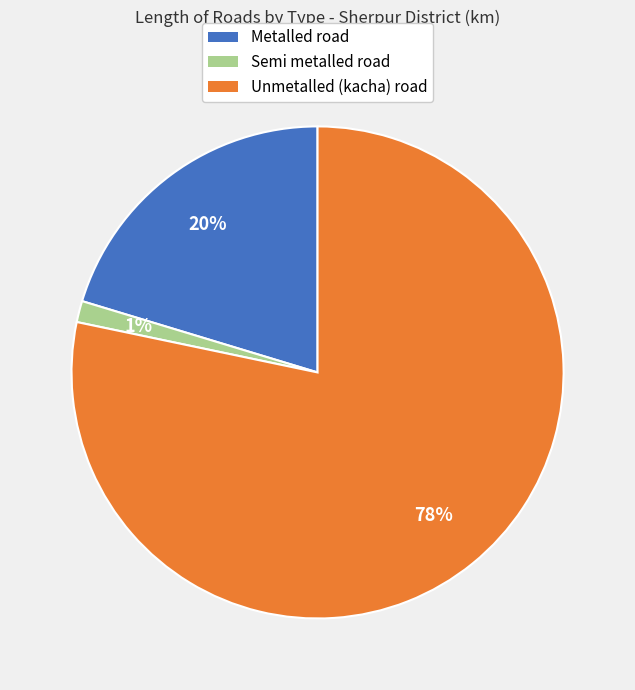

How many slices are in this pie chart?

3